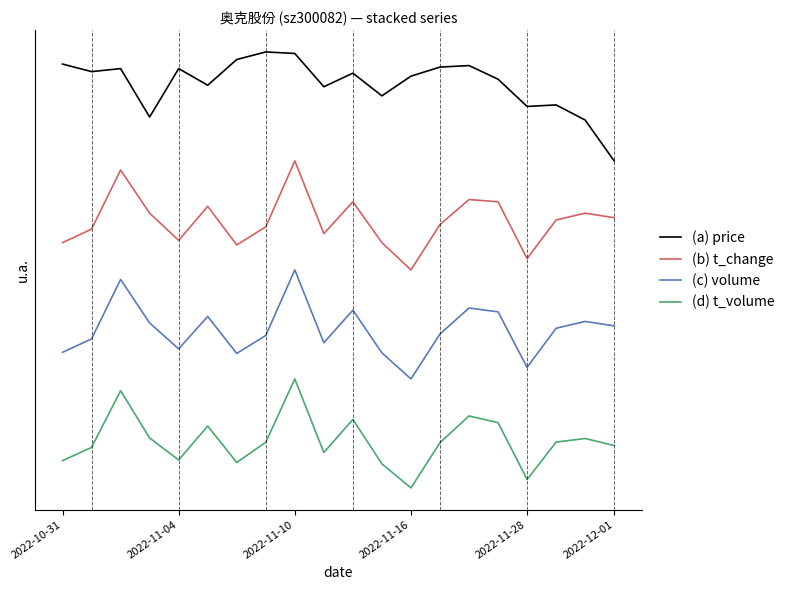

Where is (a) price nearest to the value 3?

2022-12-01